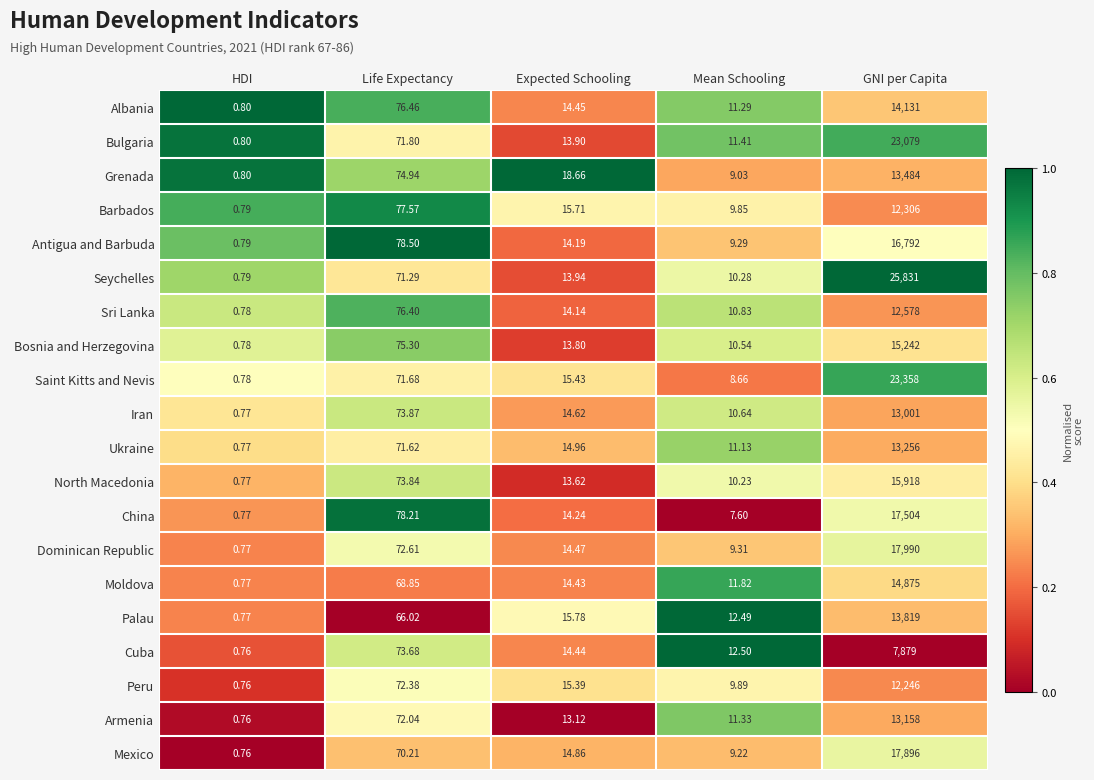

At which category does the chart reach its minimum across all series?

HDI